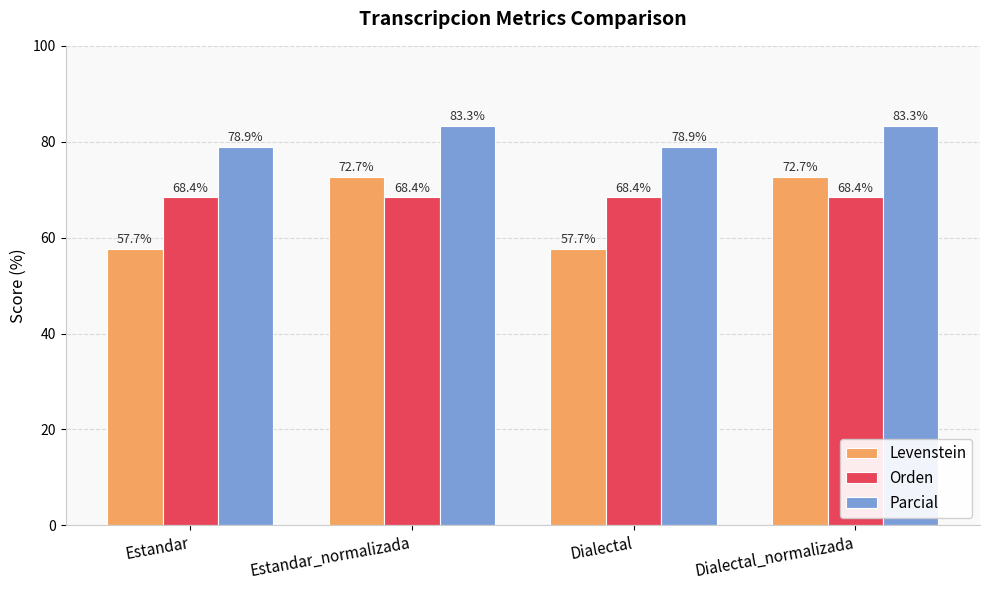

Which series has the largest range (max minus min)?

Levenstein